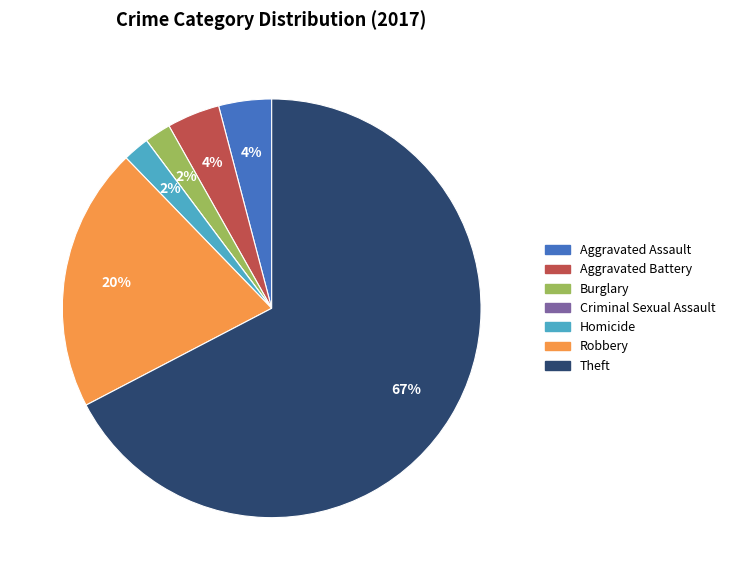

The Aggravated Assault slice represents 4% of the pie. True or false?

True